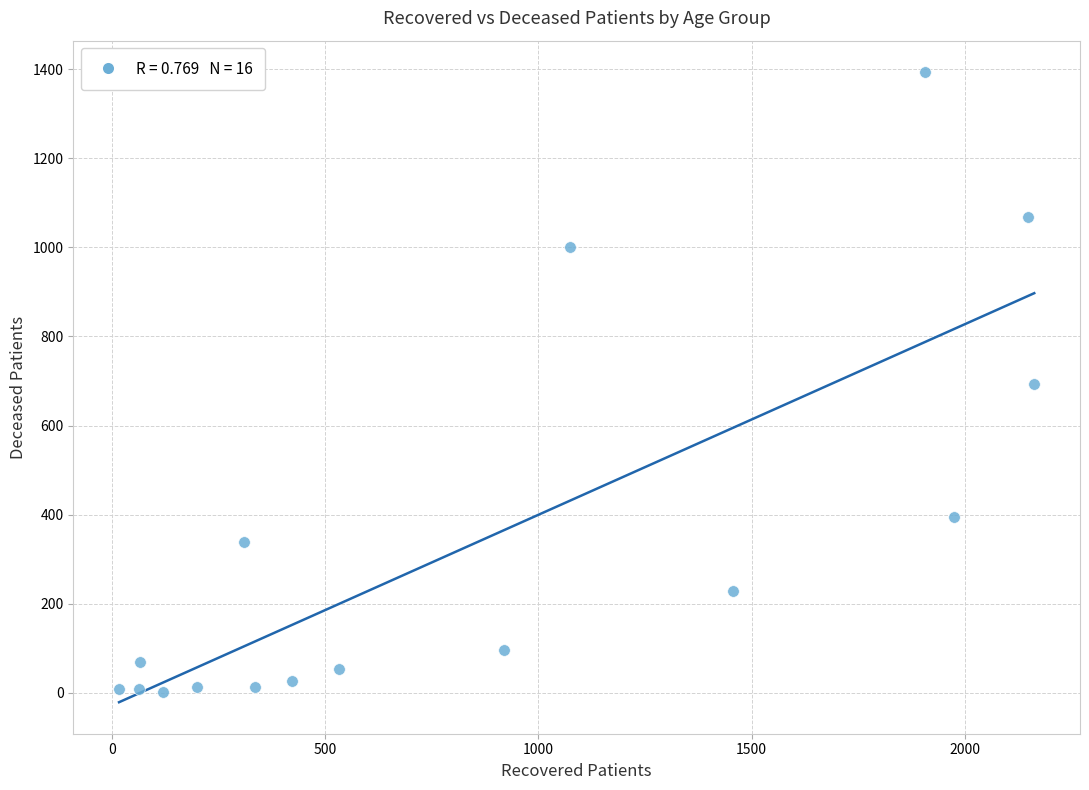

What is the range of Y values (max minus min)?

1391